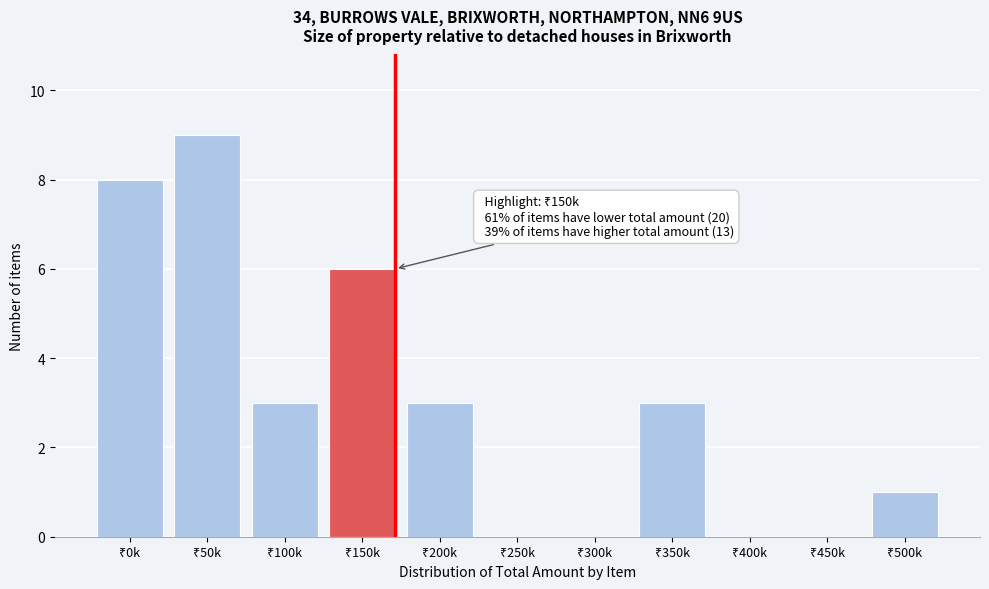

What is the maximum value shown in the chart?

9